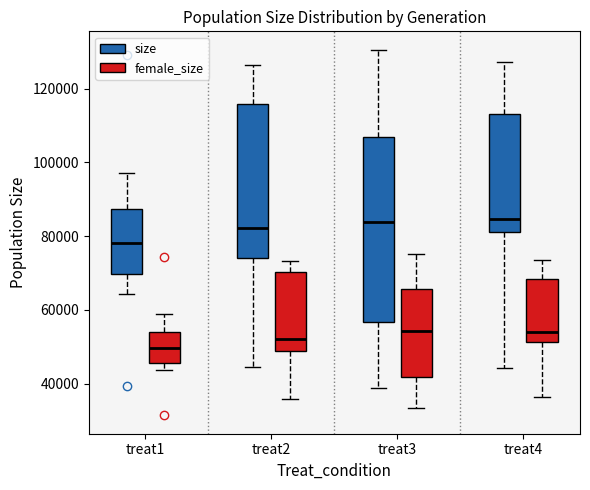

Reading left to right, read every box against the y-axis: the position of its median line, the range the box covers, and the ends of its whiskers. The values are not printed on the chart, so give them approximately, as read against the axis.

treat1 (size): median 78000, box 70000 to 88000, whiskers 64000 to 98000
treat1 (female_size): median 50000, box 46000 to 54000, whiskers 44000 to 58000
treat2 (size): median 82000, box 74000 to 116000, whiskers 44000 to 126000
treat2 (female_size): median 52000, box 48000 to 70000, whiskers 36000 to 74000
treat3 (size): median 84000, box 56000 to 106000, whiskers 38000 to 130000
treat3 (female_size): median 54000, box 42000 to 66000, whiskers 34000 to 76000
treat4 (size): median 84000, box 82000 to 114000, whiskers 44000 to 128000
treat4 (female_size): median 54000, box 52000 to 68000, whiskers 36000 to 74000